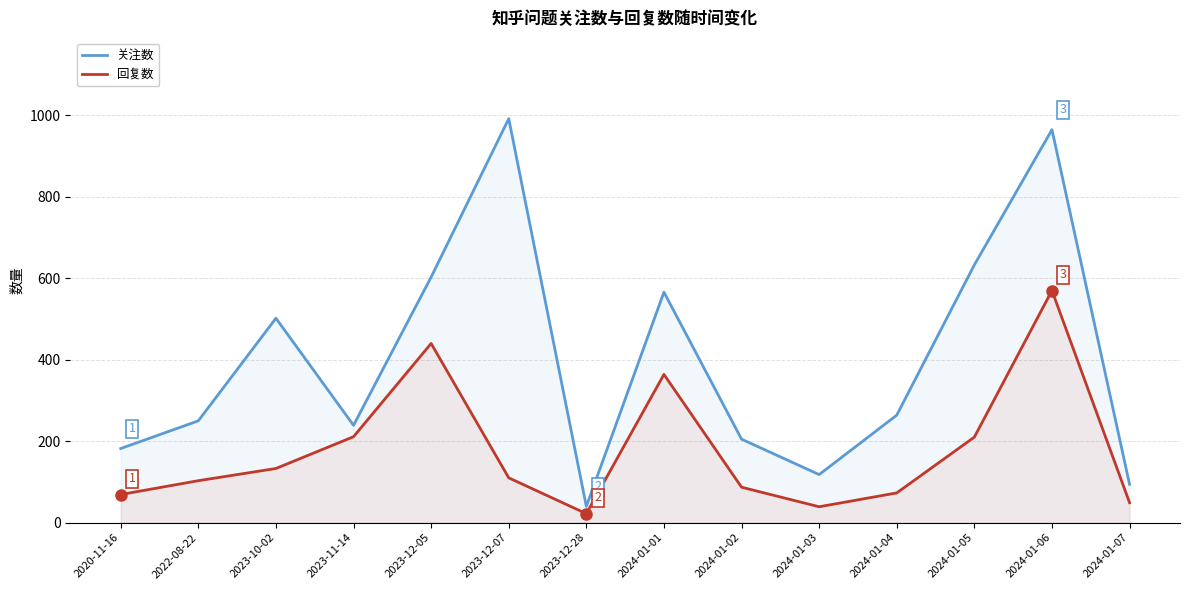

At which category does 关注数 reach its first local peak?

2023-10-02